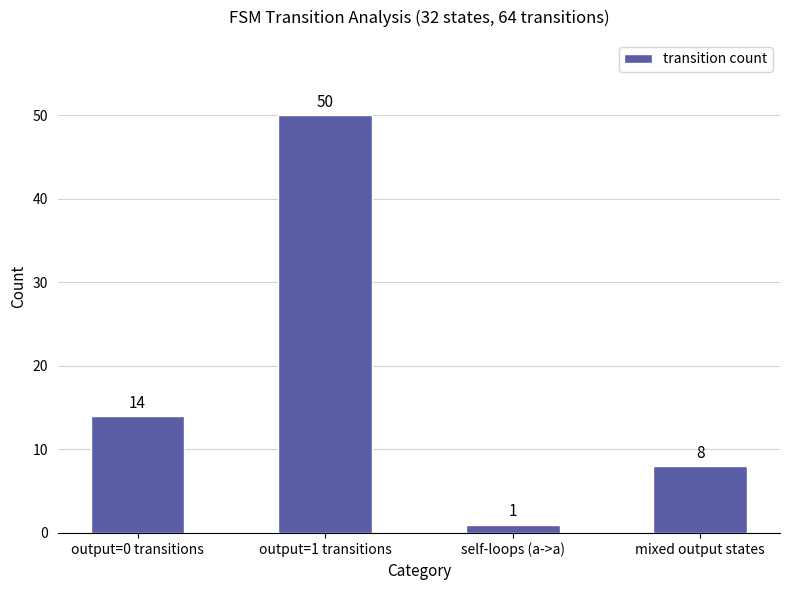

Reading left to right, list all the values displayed in this chart.

output=0 transitions=14	output=1 transitions=50	self-loops (a->a)=1	mixed output states=8